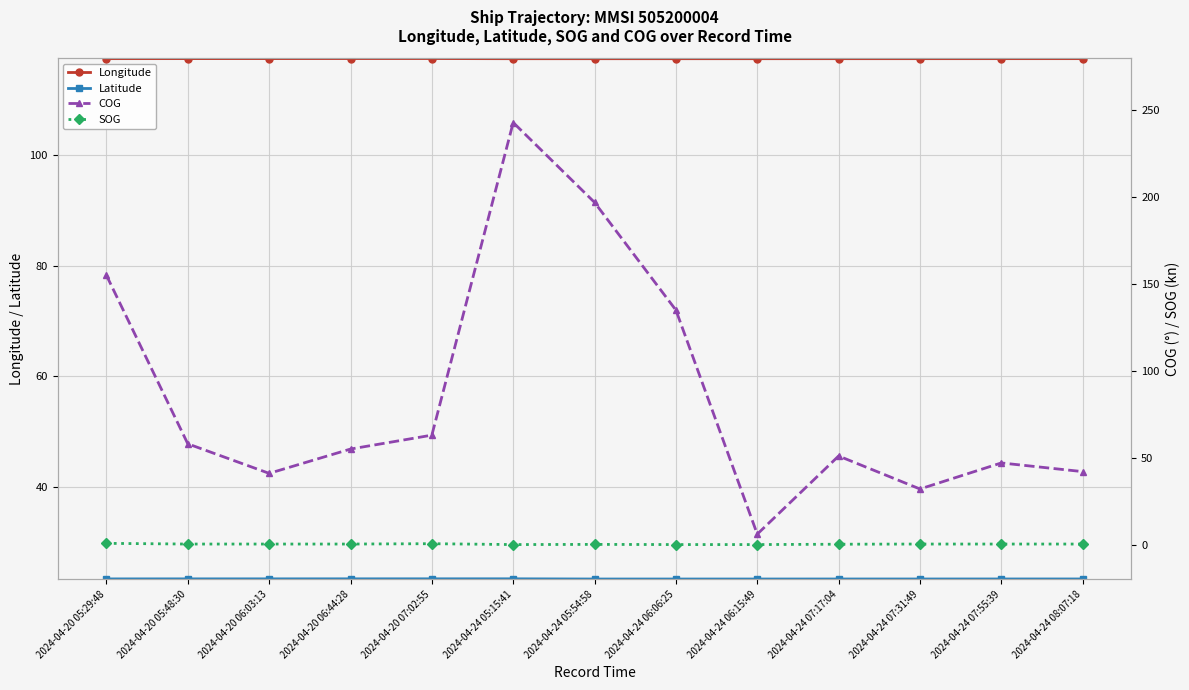

Which series has the largest range (max minus min)?

COG